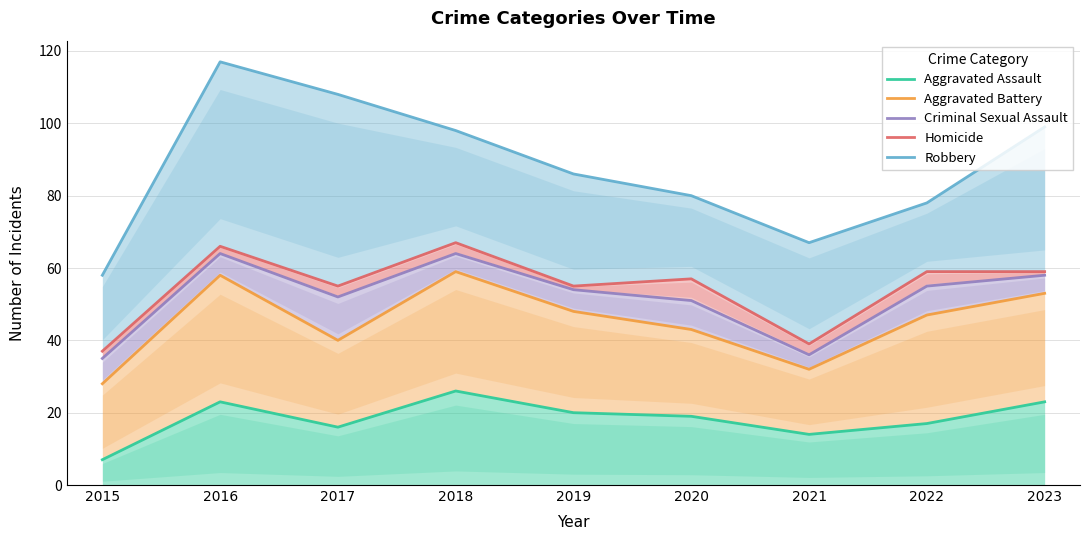

Which series has the widest spread of values?

Robbery